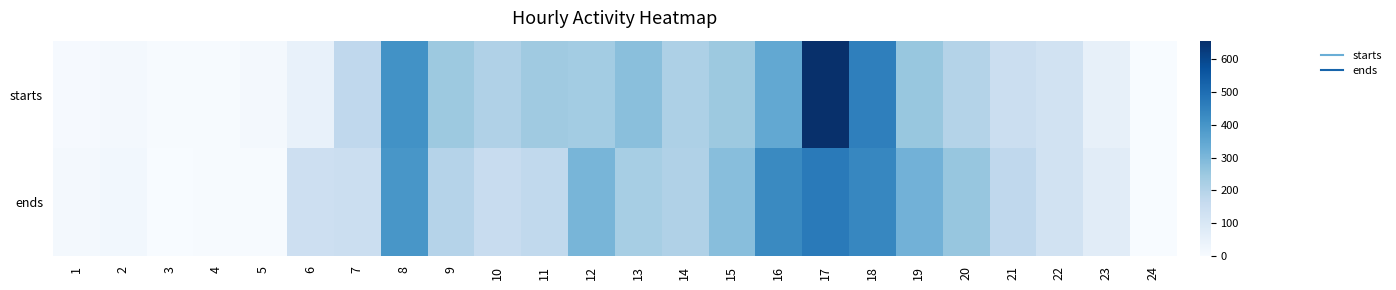

At how many categories does at least one series exceed 24?

18